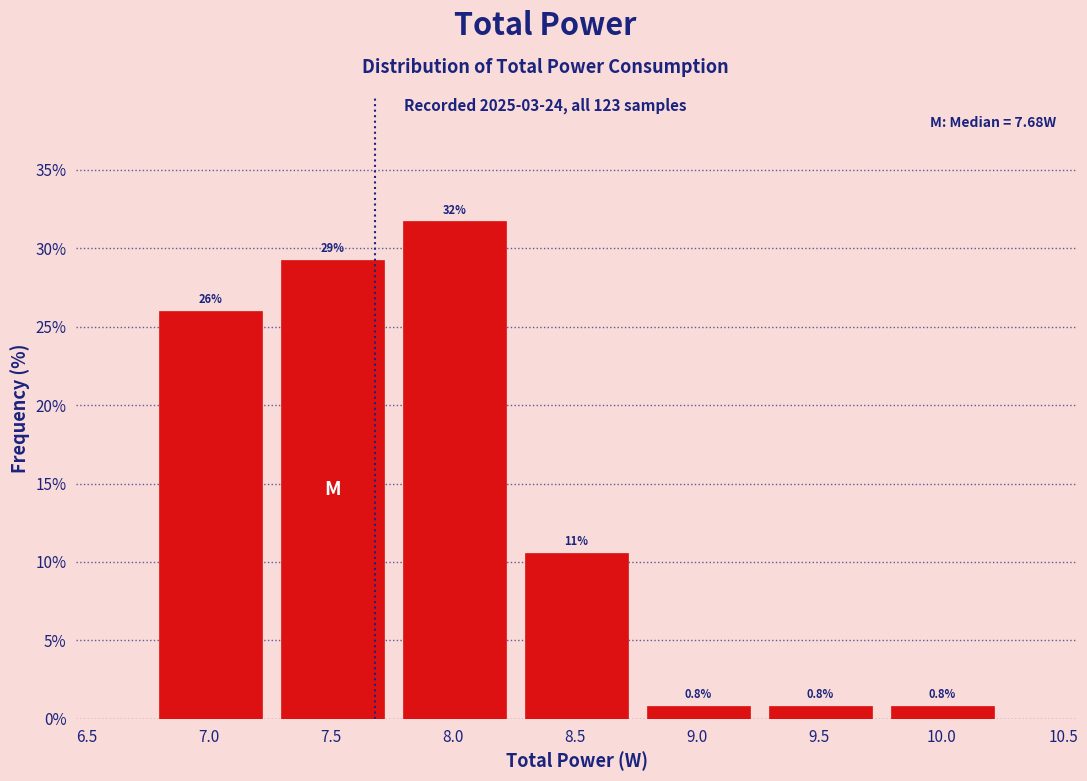

Over which range of the x-axis is the bar tallest?

7.75 to 8.25